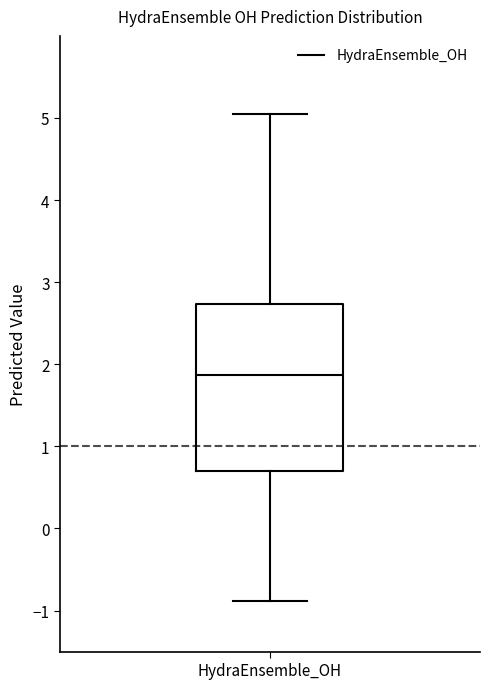

Where does the lower whisker of the box for HydraEnsemble_OH end on the y-axis? The values are not printed on the chart, so give them approximately, as read against the axis.

-0.9